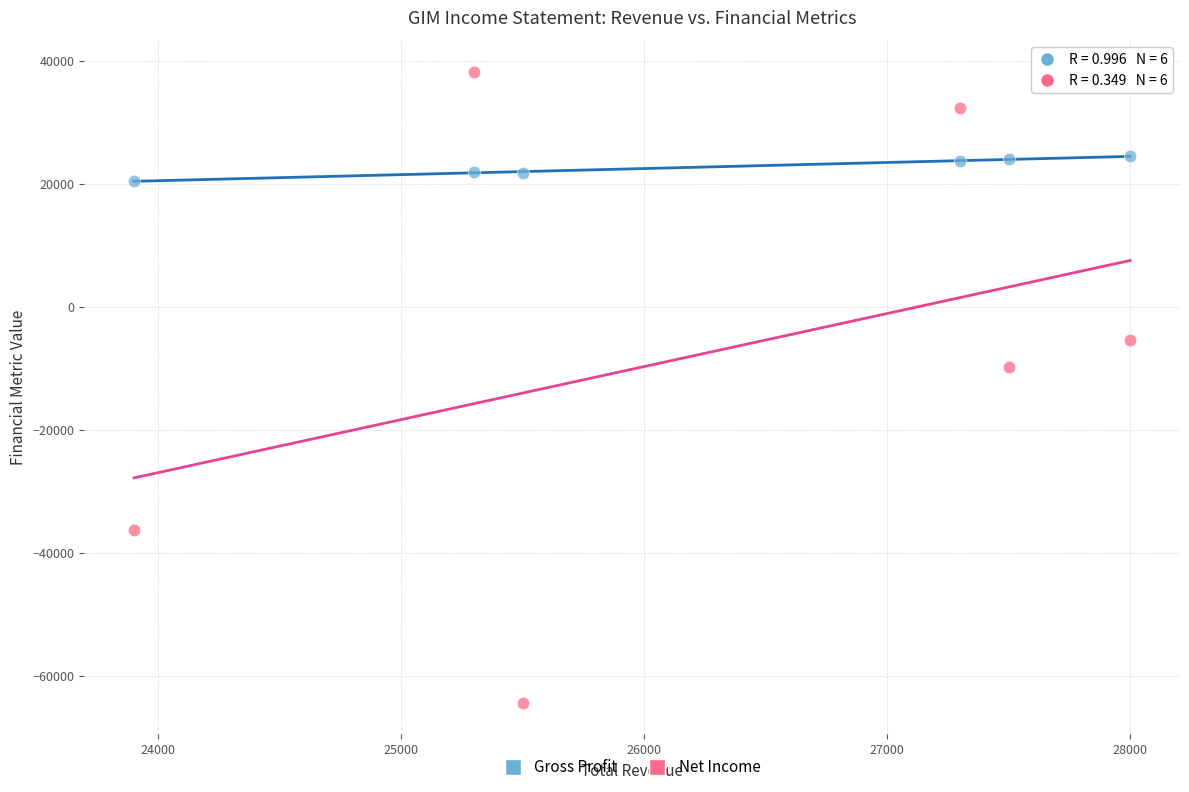

Across all data points, what is the average Y value?

7542